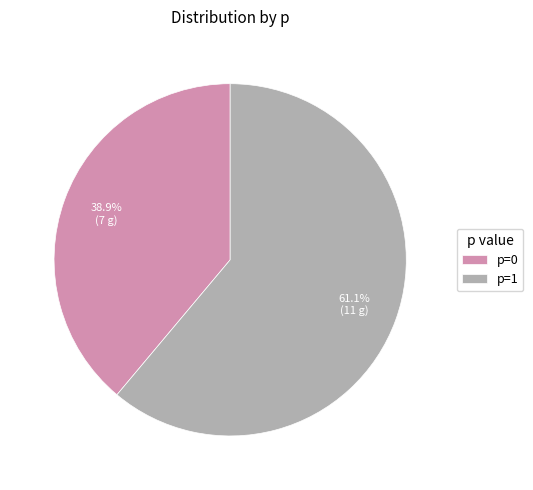

Which category has the smallest portion of the pie?

p=0